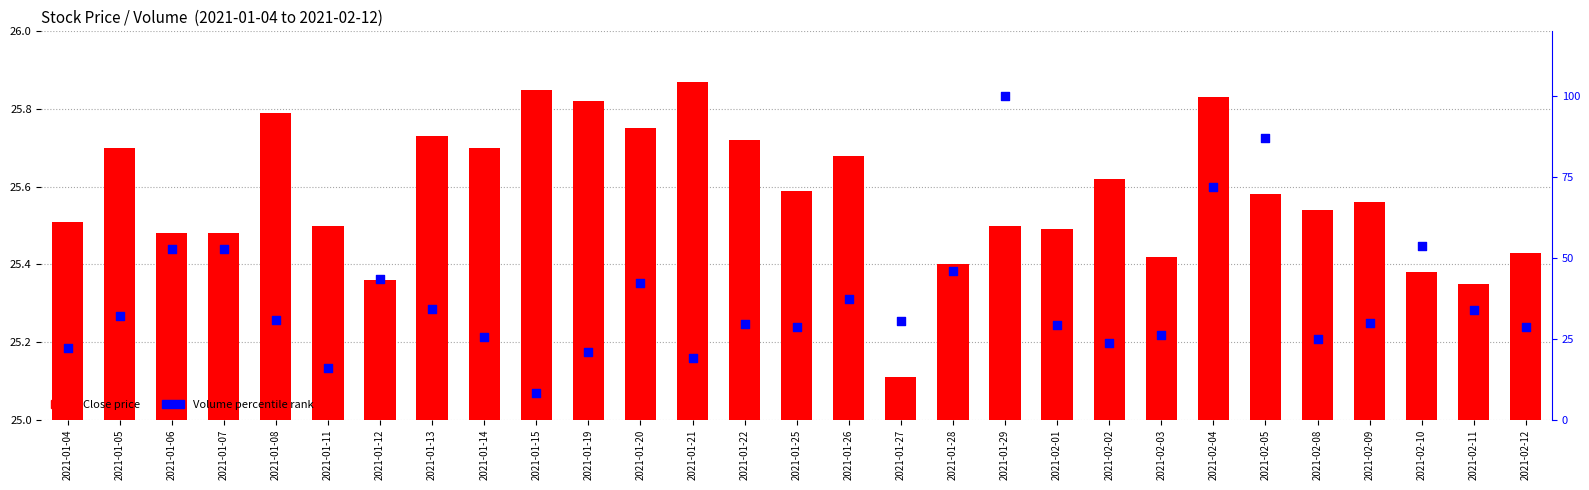

Which series contains the highest Y value?

Volume percentile